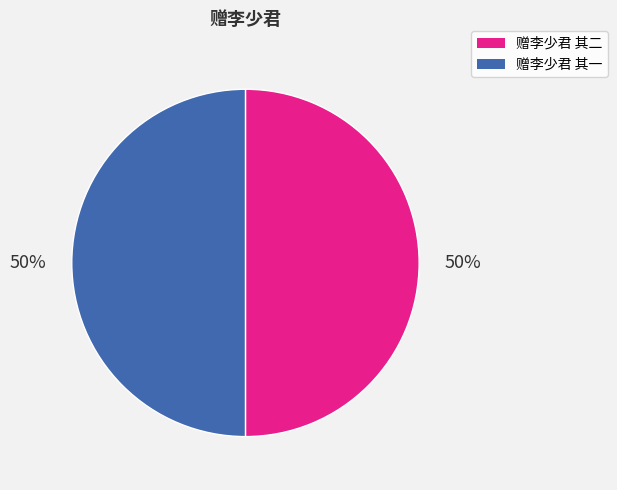

How many segments does this pie chart have?

2